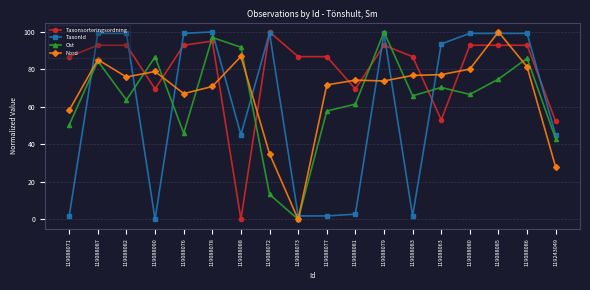

What is the maximum value shown in the chart?

100.0